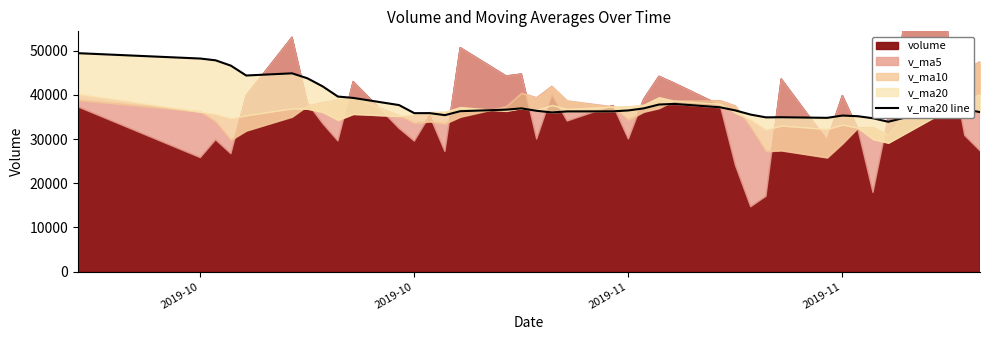

Is it true that the value at 36 is 49336.9?

False